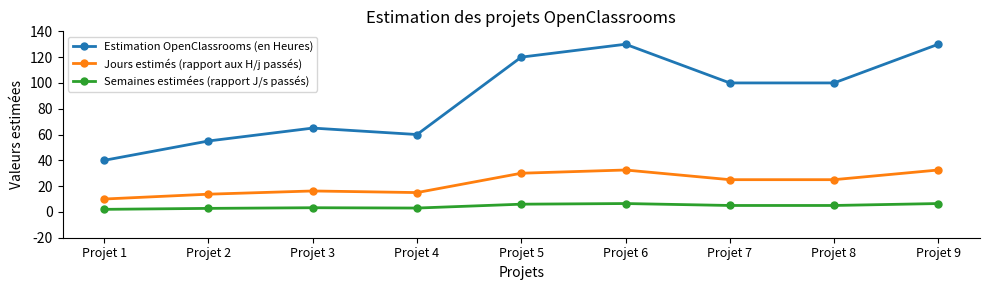

What is the minimum value for Jours estimés (rapport aux H/j passés)?

10.0